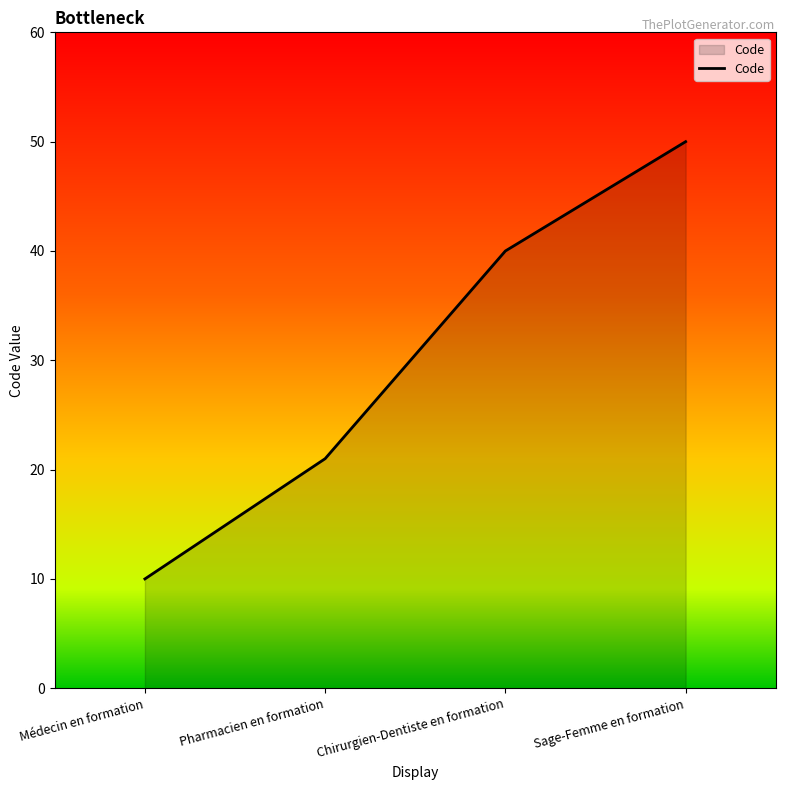

Rank the categories by value from highest to lowest.

Sage-Femme en formation, Chirurgien-Dentiste en formation, Pharmacien en formation, Médecin en formation